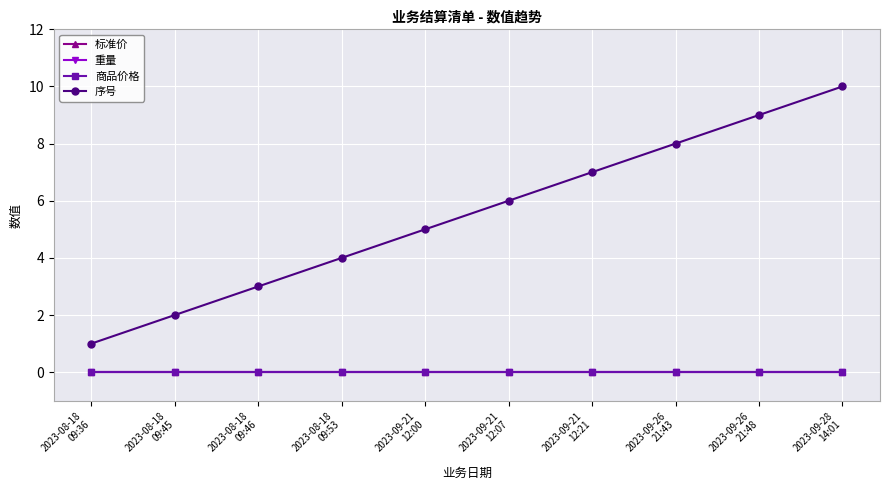

What is the difference between the highest and lowest values at 2023-09-28
14:01?

10